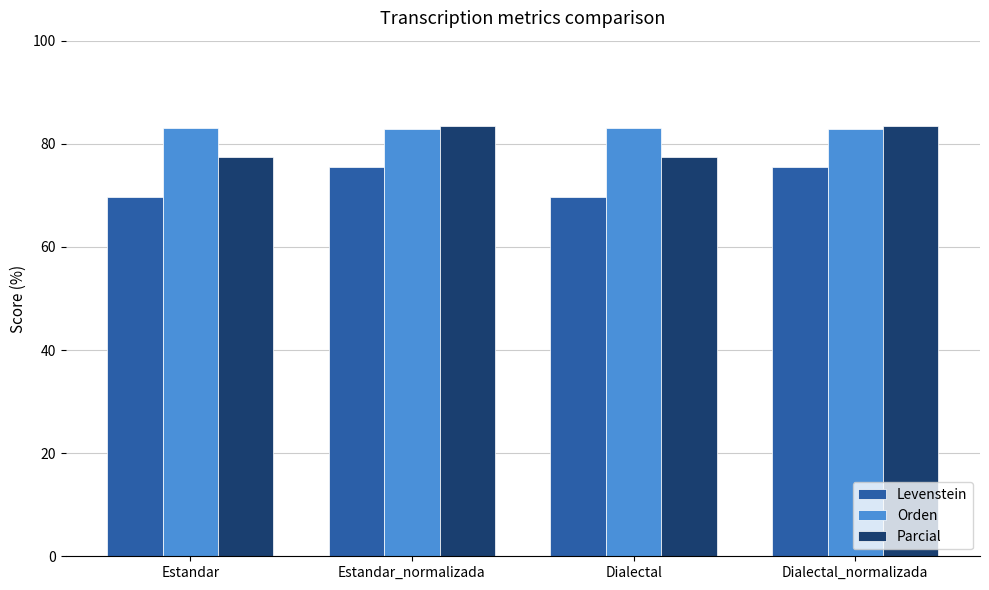

List the series in order of their overall mean, lowest first.

Levenstein, Parcial, Orden